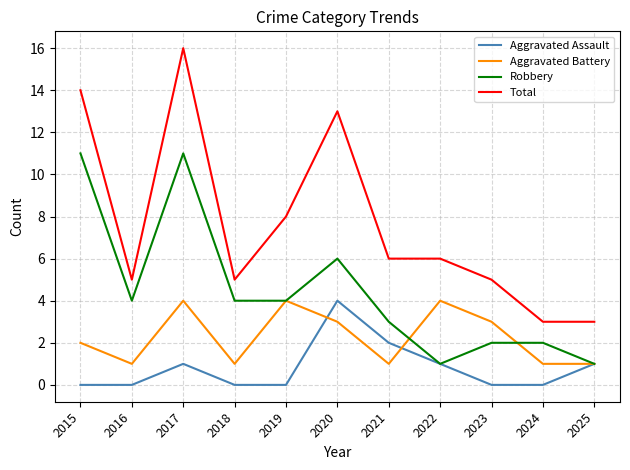

How many lines are shown in the chart?

4